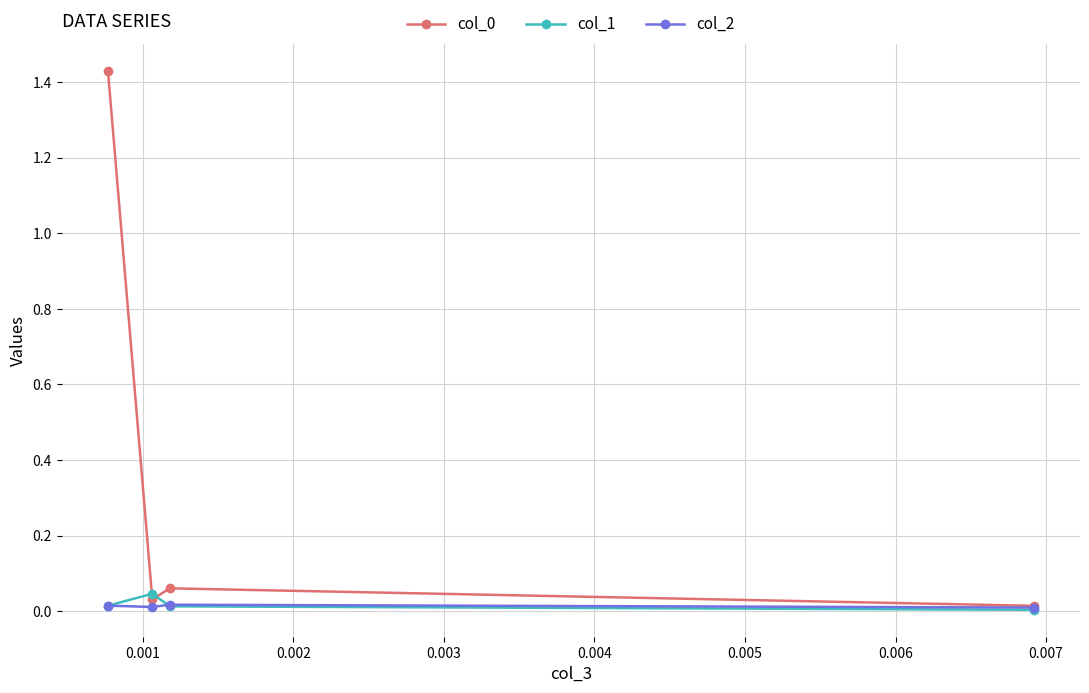

Count the number of categories in the chart.

4